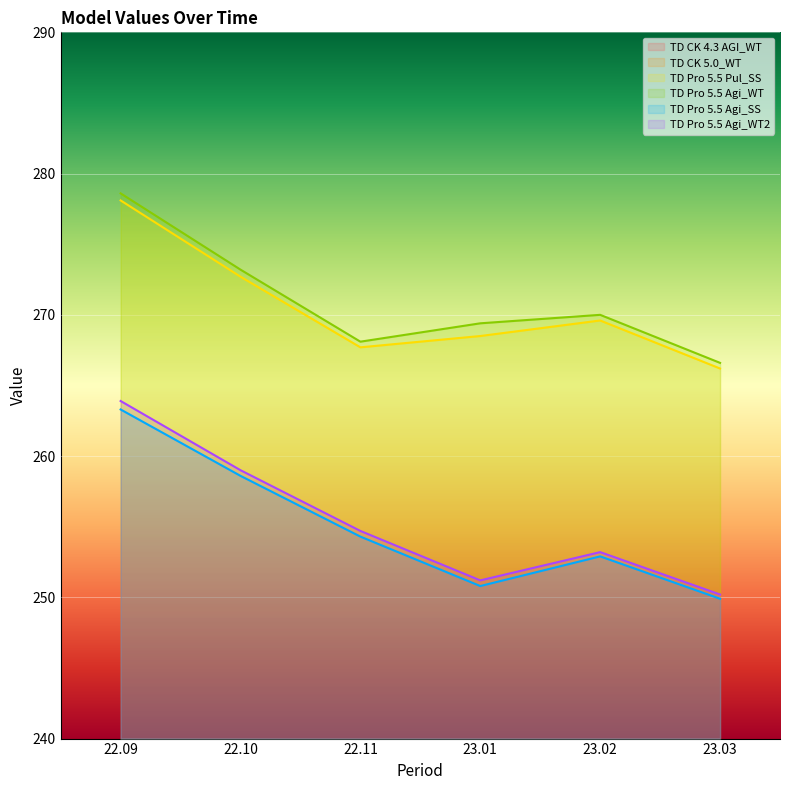

Where is the first local maximum for TD CK 4.3 AGI_WT?

23.02